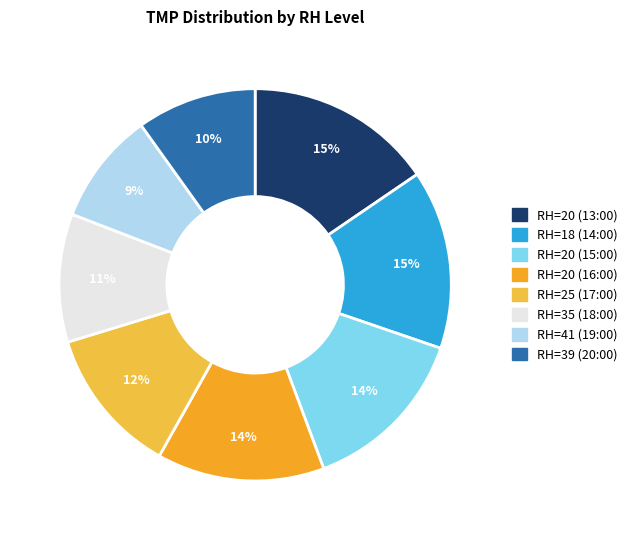

How many slices are in this pie chart?

8